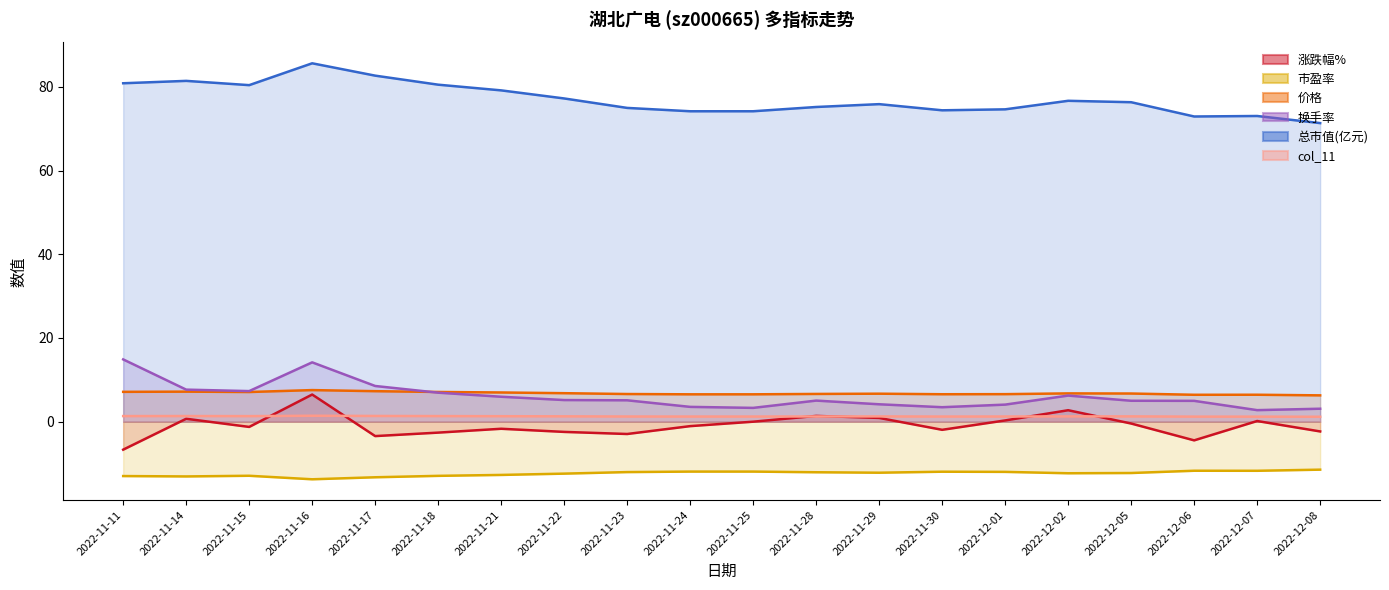

What is the label of the 13th point from the left?

2022-11-29